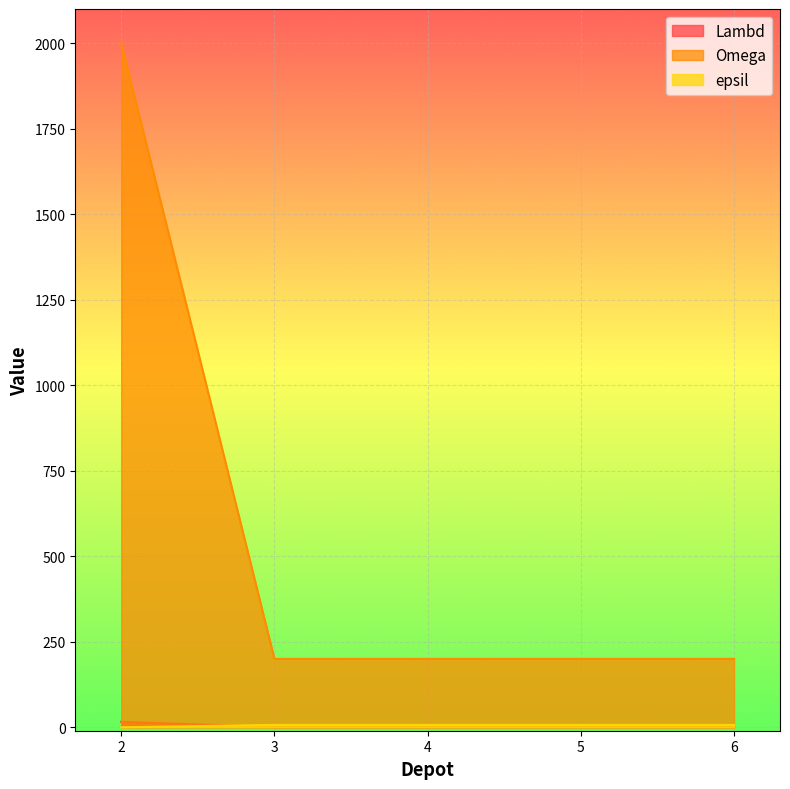

Is the value of Omega at 3 greater than the value of epsil at 5?

Yes